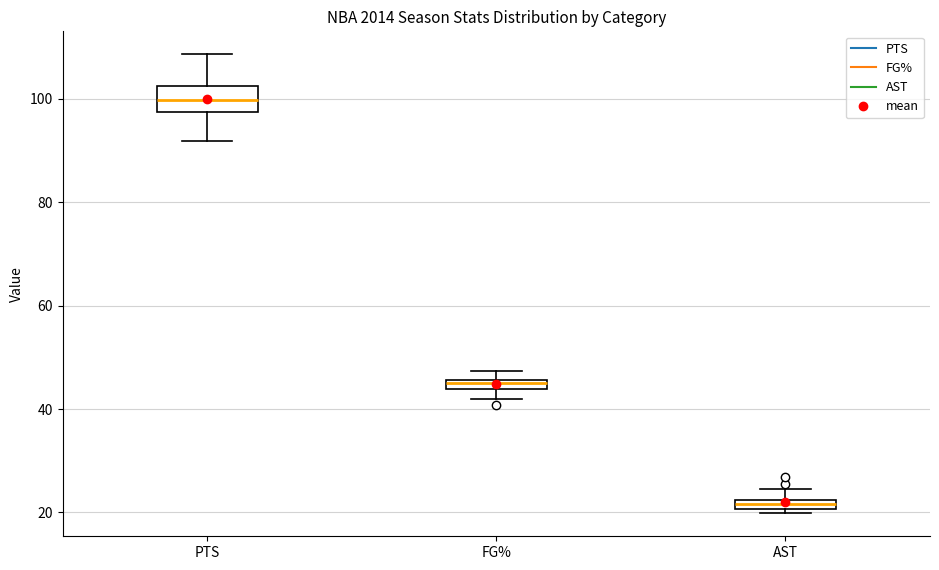

Where does the lower whisker of the box for PTS end on the y-axis? The values are not printed on the chart, so give them approximately, as read against the axis.

92